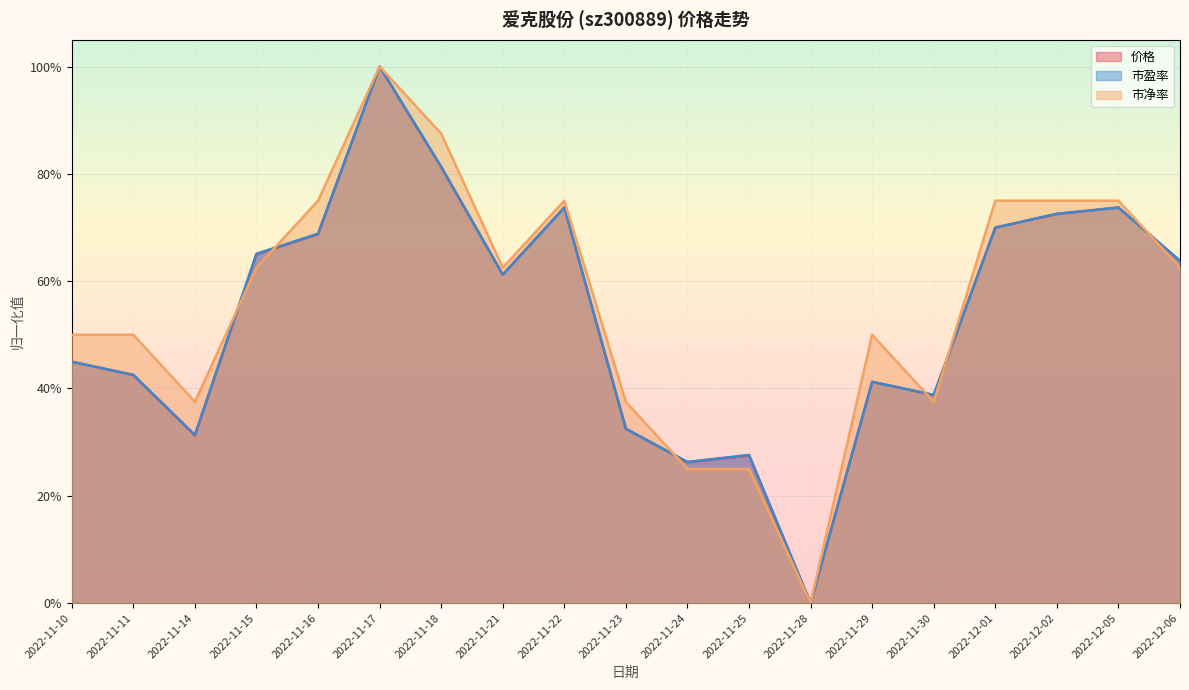

Where is 市盈率 nearest to the value 0?

2022-11-28